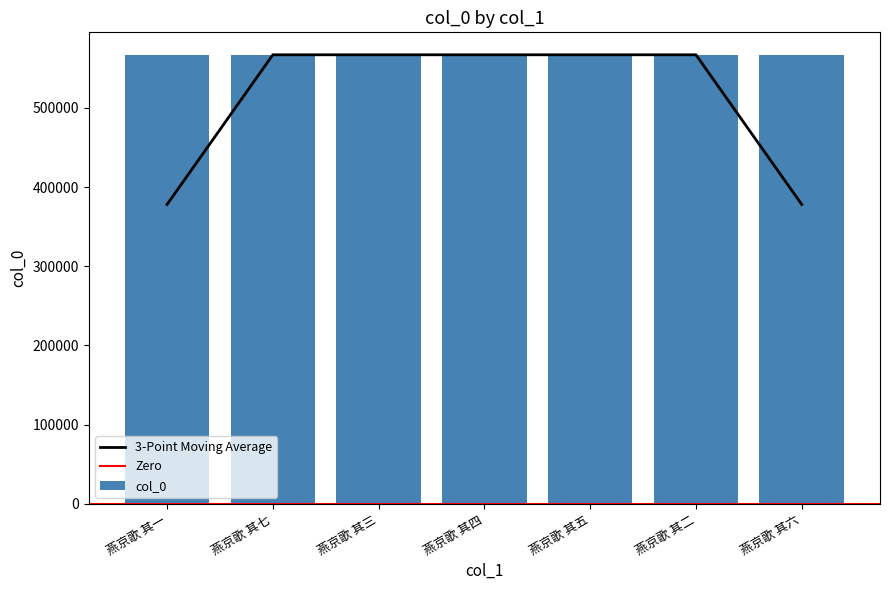

The chart shows a value of 802317 at 燕京歌 其二. True or false?

False